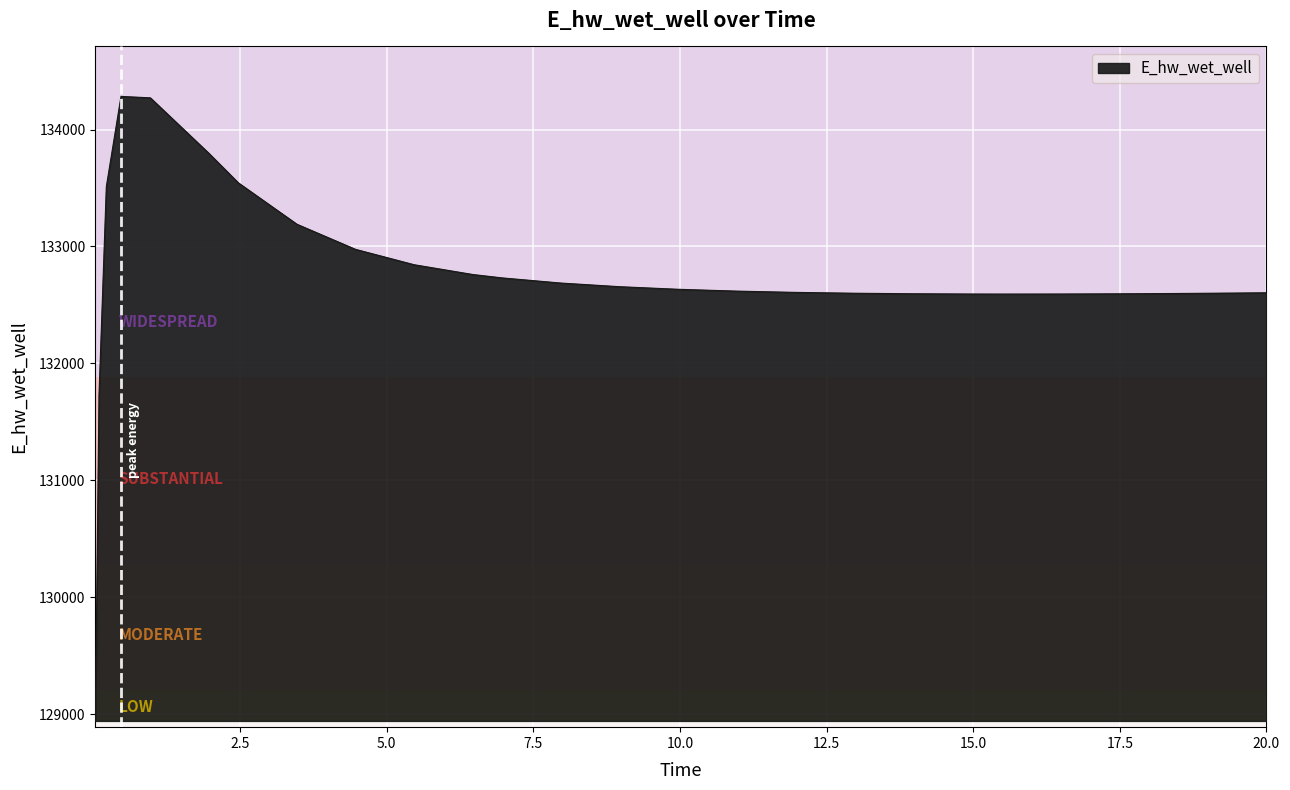

What is the difference between the maximum and minimum values?

5341.1